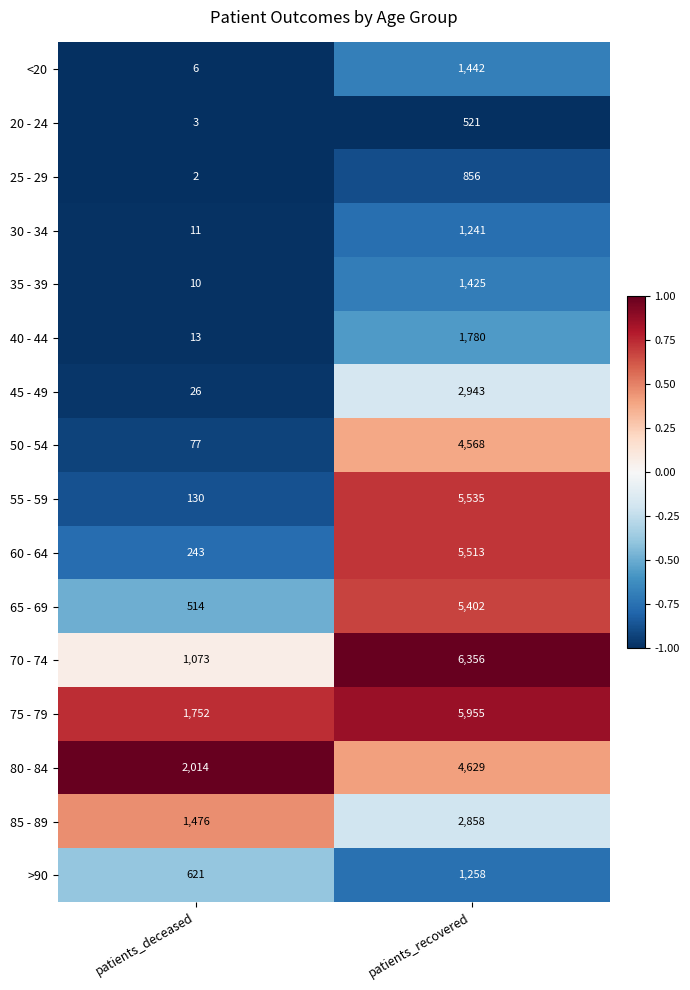

Which series changed the most between patients_deceased and patients_recovered?

55 - 59